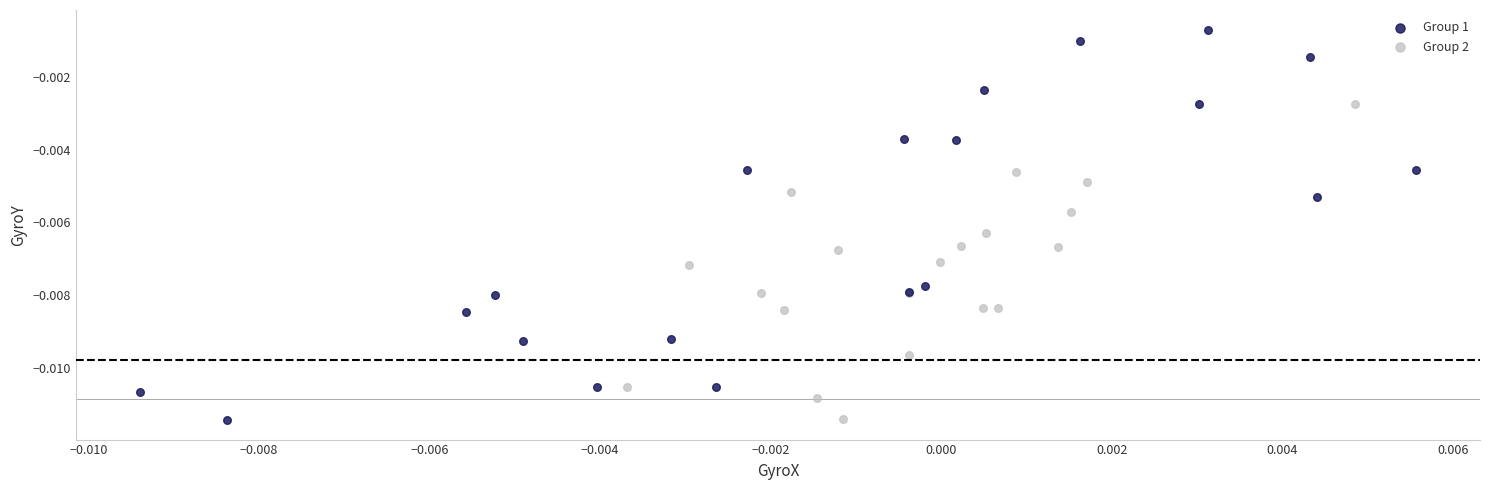

Which series has the widest spread of Y values?

Group 1